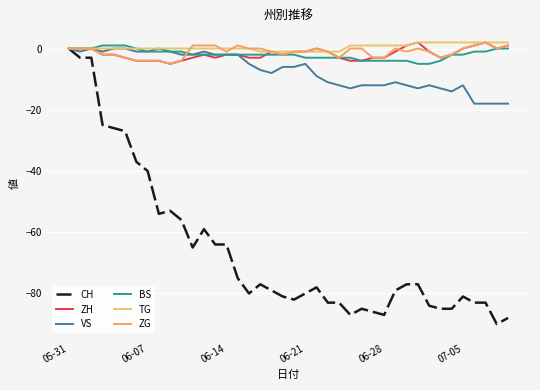

How many lines are shown in the chart?

6